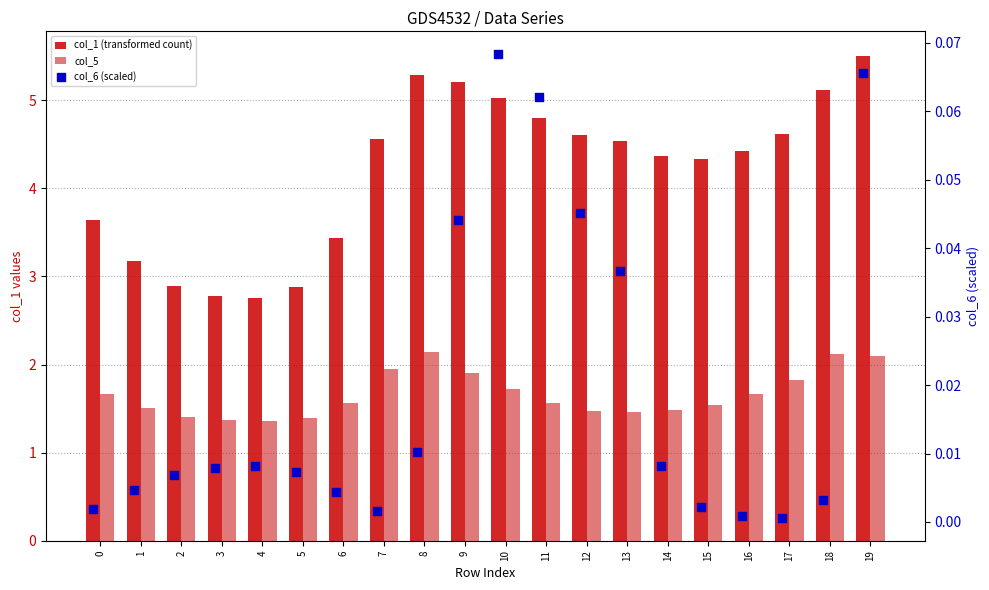

At which category is the sum across all series the highest?

19